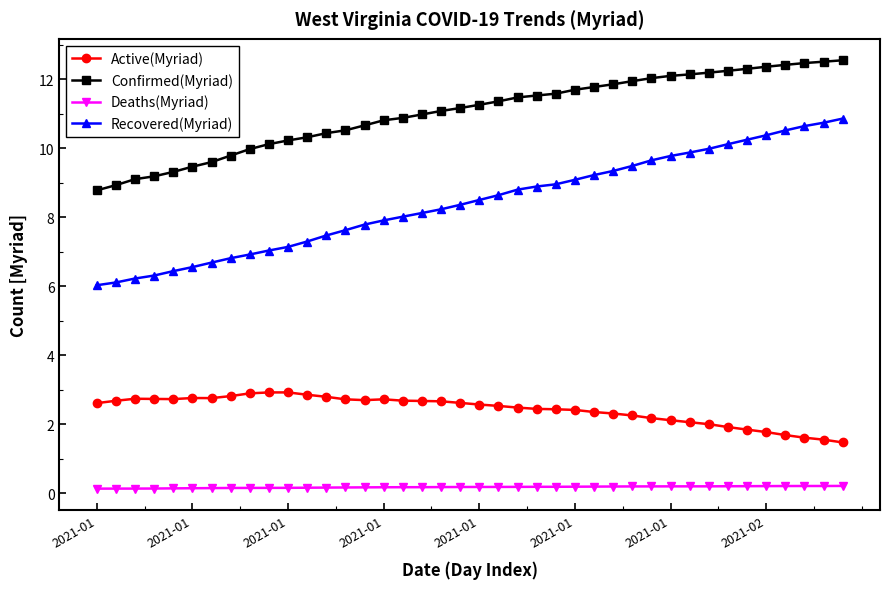

At how many categories does at least one series exceed 4?

40